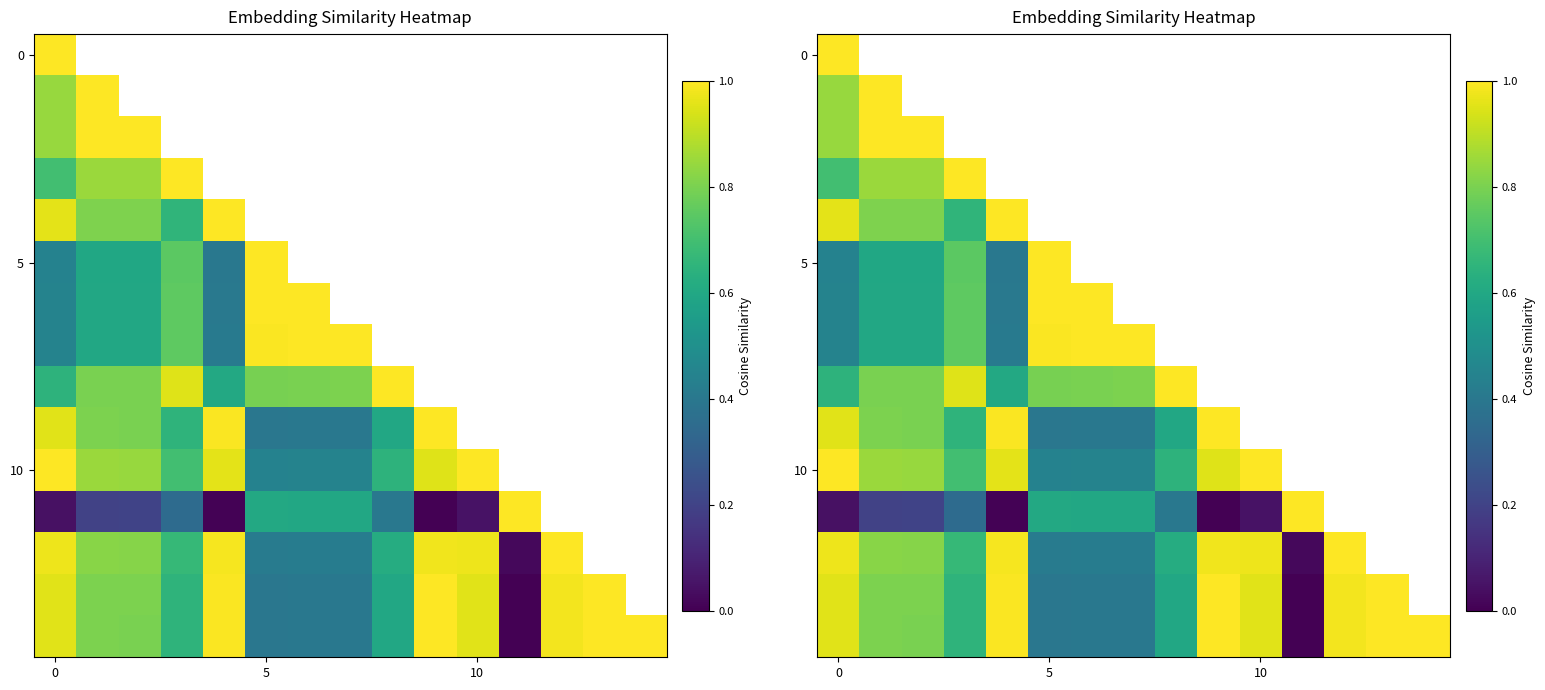

At how many categories does at least one series exceed 0?

15